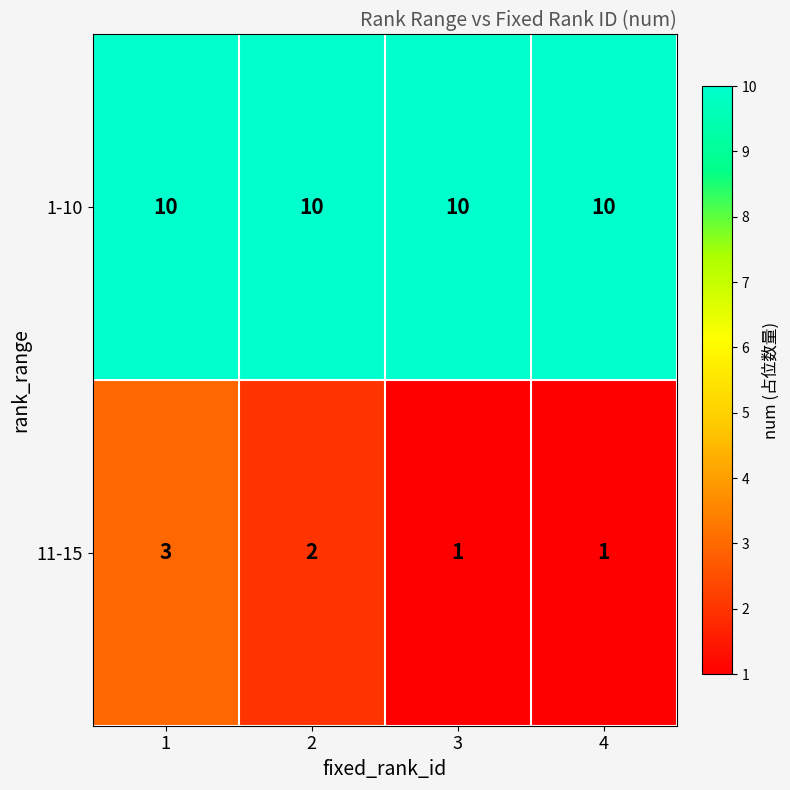

What is the maximum value for 11-15?

3